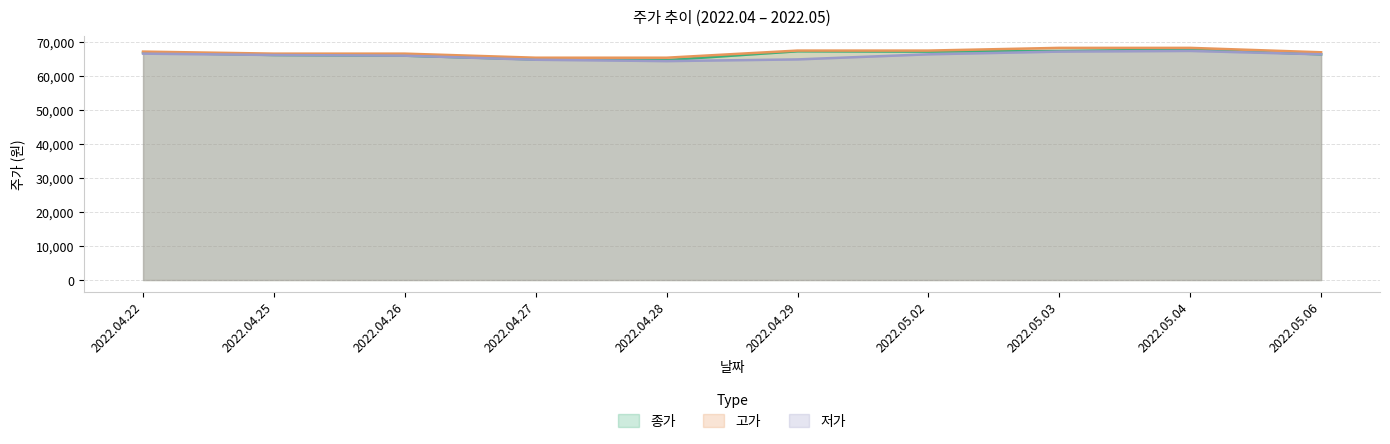

How many lines are shown in the chart?

3